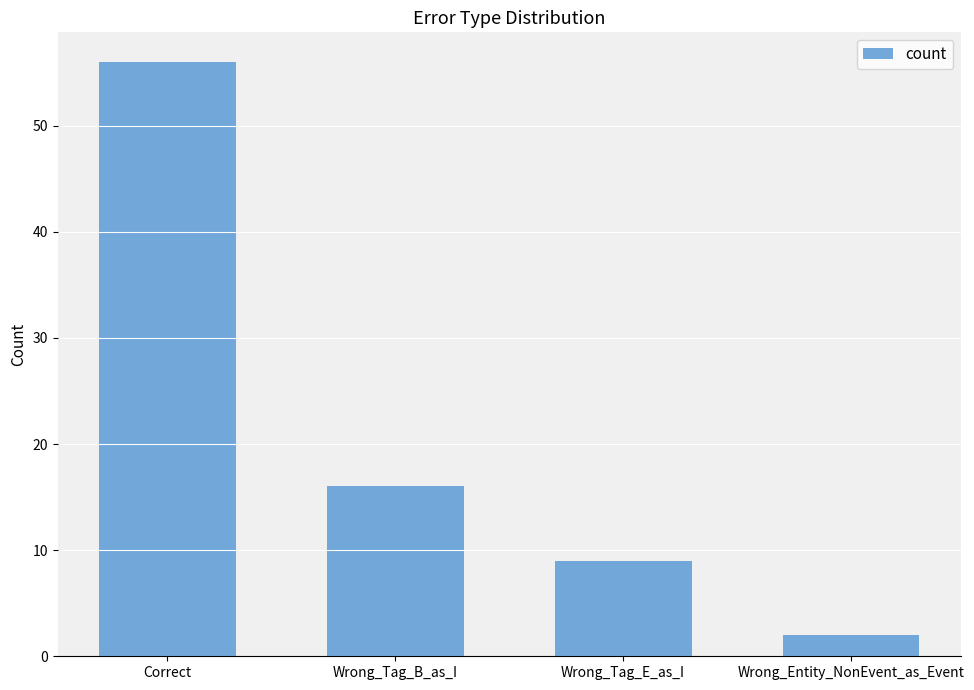

What is the ratio of the value at Wrong_Entity_NonEvent_as_Event to the value at Wrong_Tag_B_as_I?

0.1